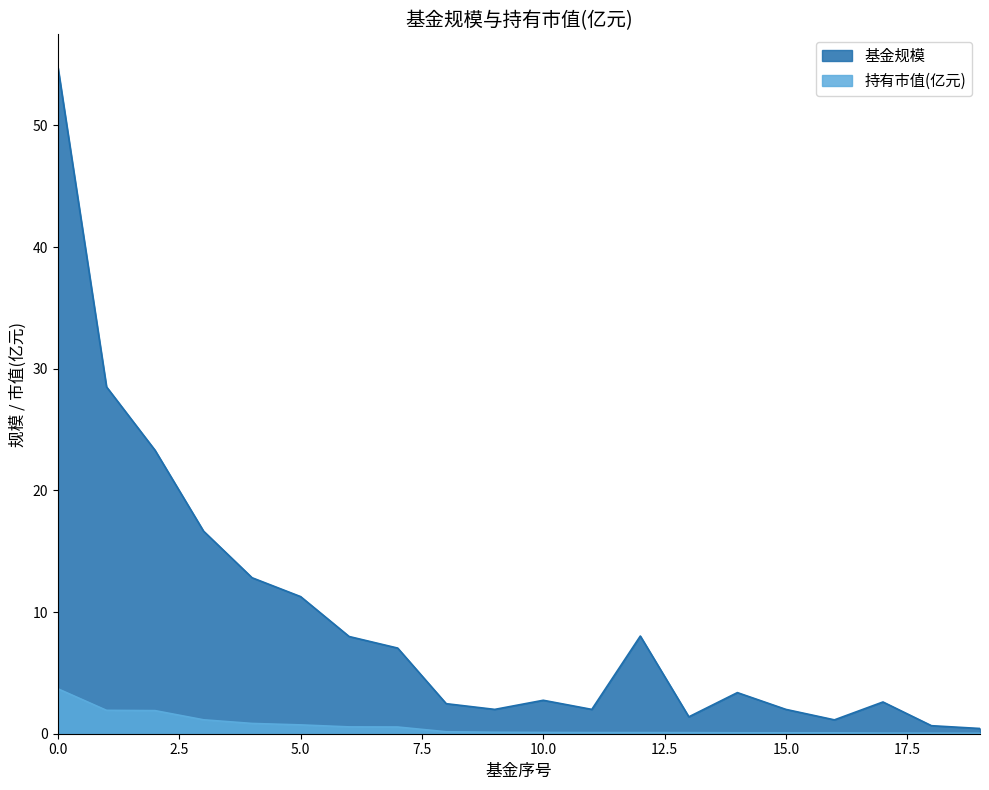

What is the total value across all series at 3?

17.8